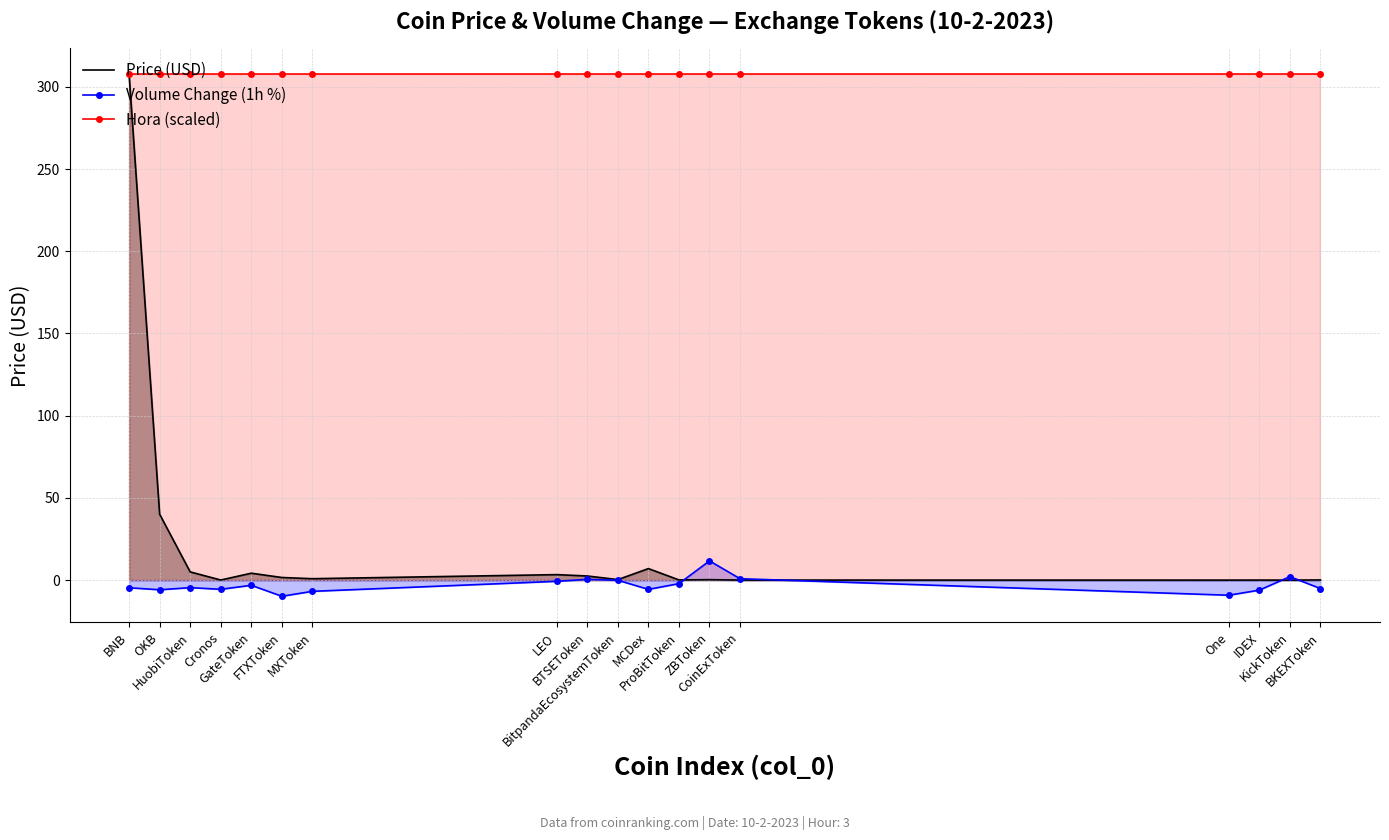

At which label is Hora (scaled) closest to 307?

BNB